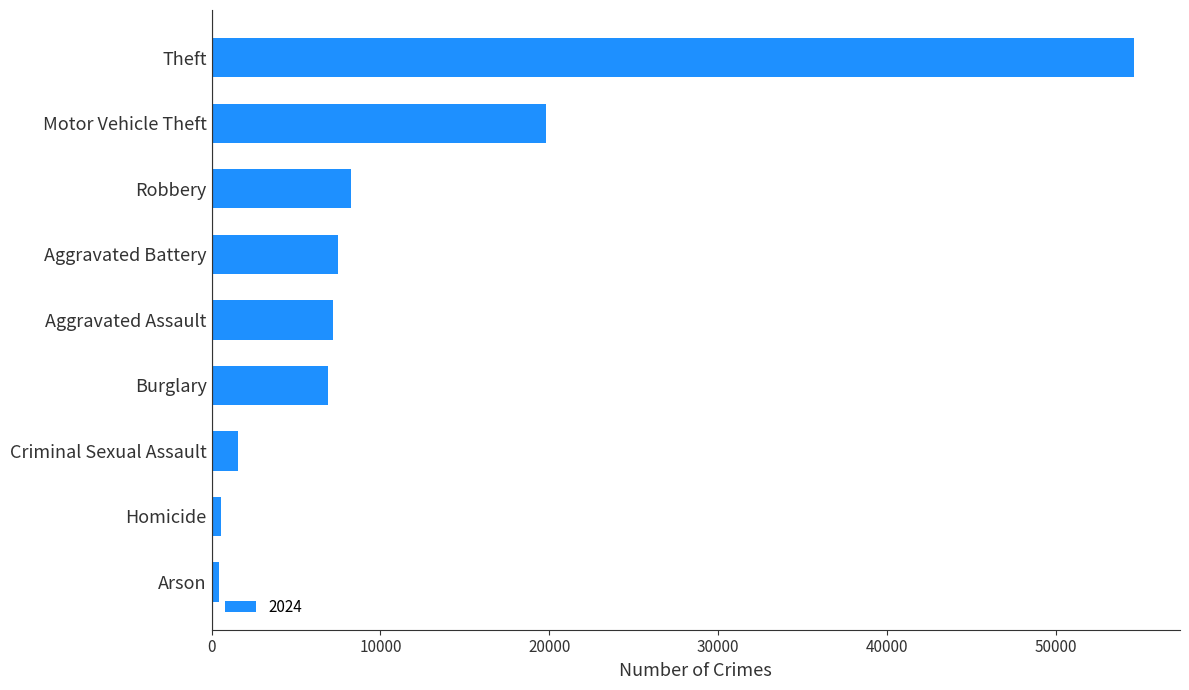

Which has a higher value, Arson or Motor Vehicle Theft?

Motor Vehicle Theft